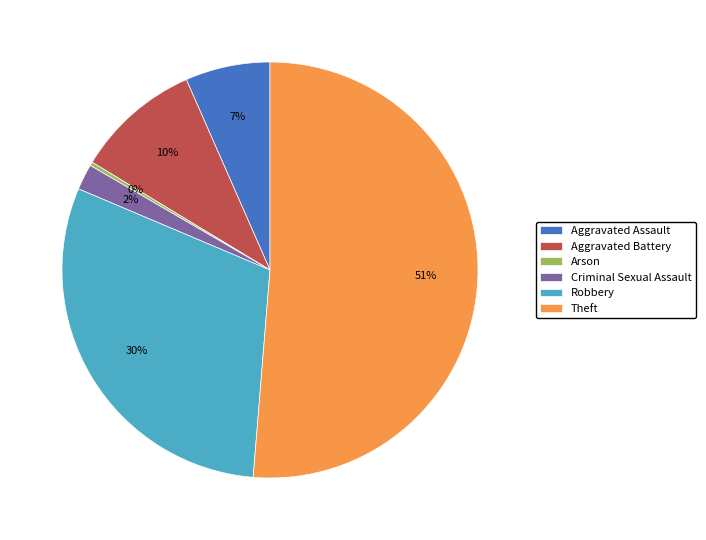

To the nearest percent, what is the average slice percentage?

17%